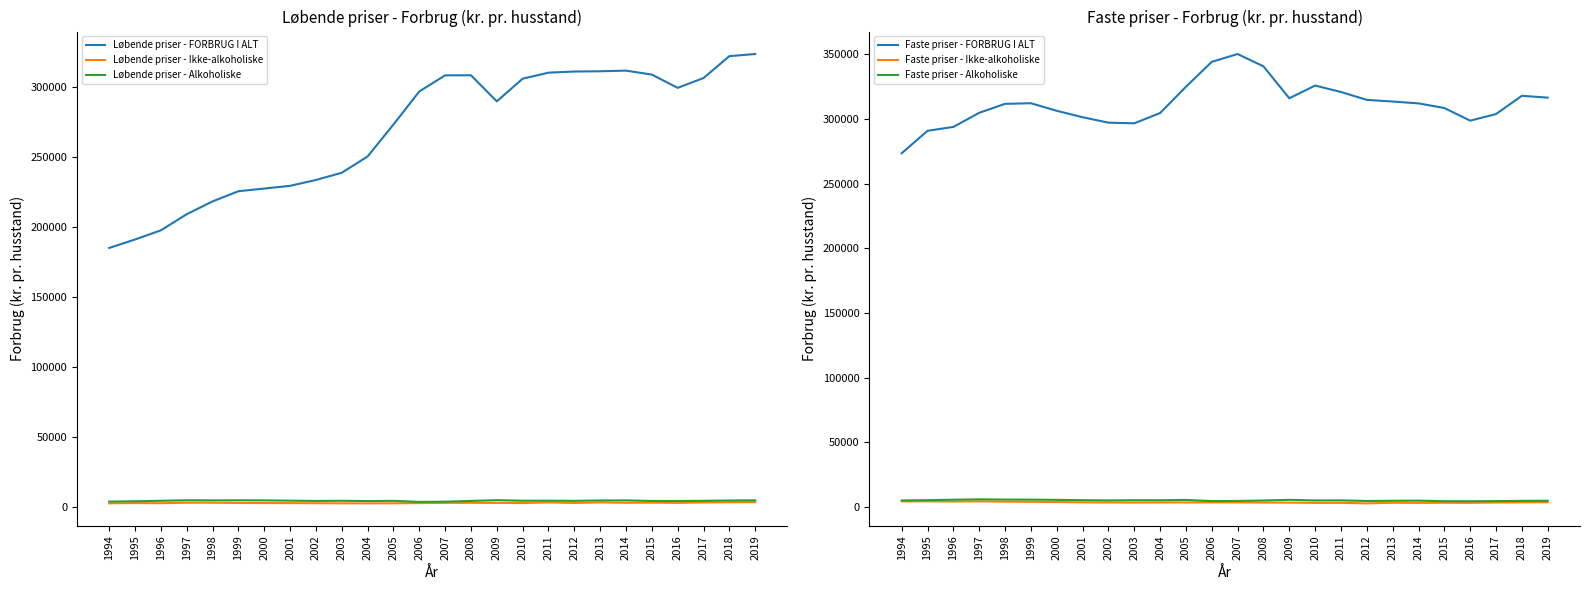

What is the average value of the Faste priser - Alkoholiske series?

5033